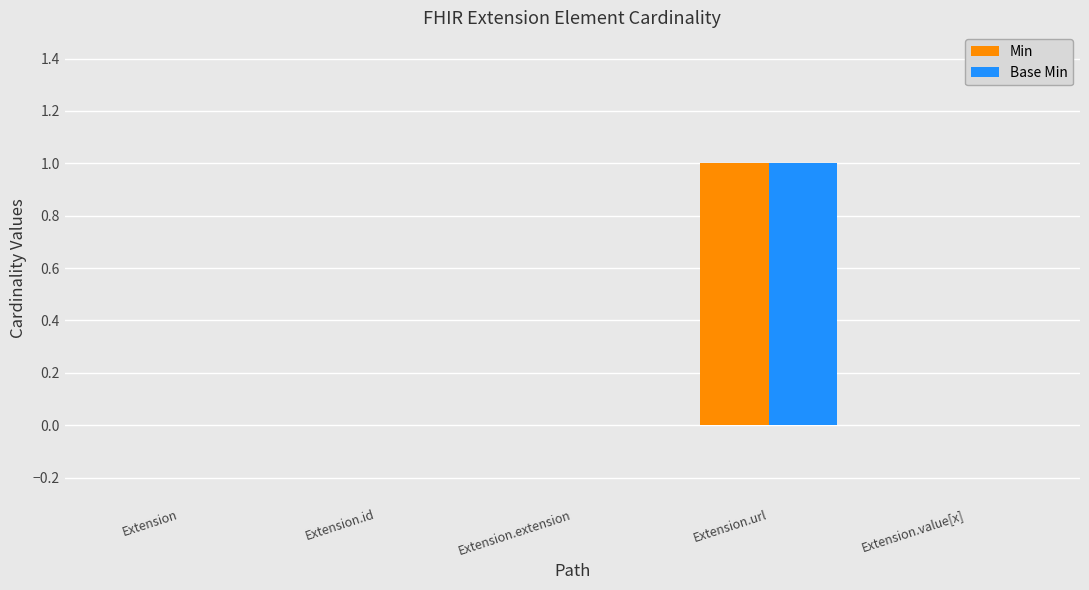

What are all the series names shown in the legend?

Min, Base Min